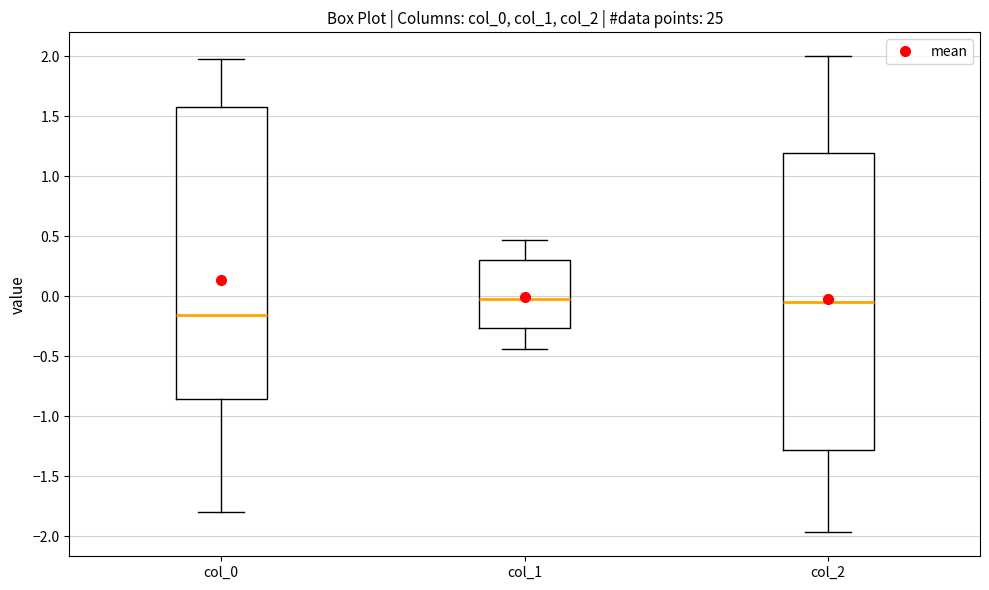

Where is the lower edge of the box for col_0 on the y-axis? The values are not printed on the chart, so give them approximately, as read against the axis.

-0.85